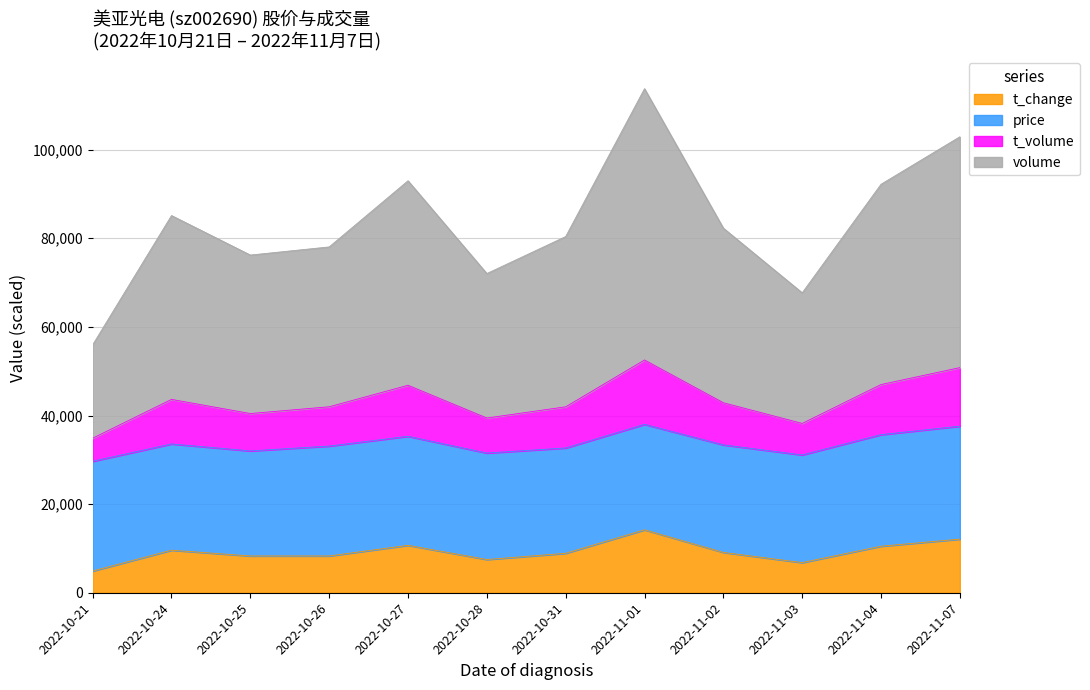

At which category does t_volume reach its first local peak?

2022-10-24